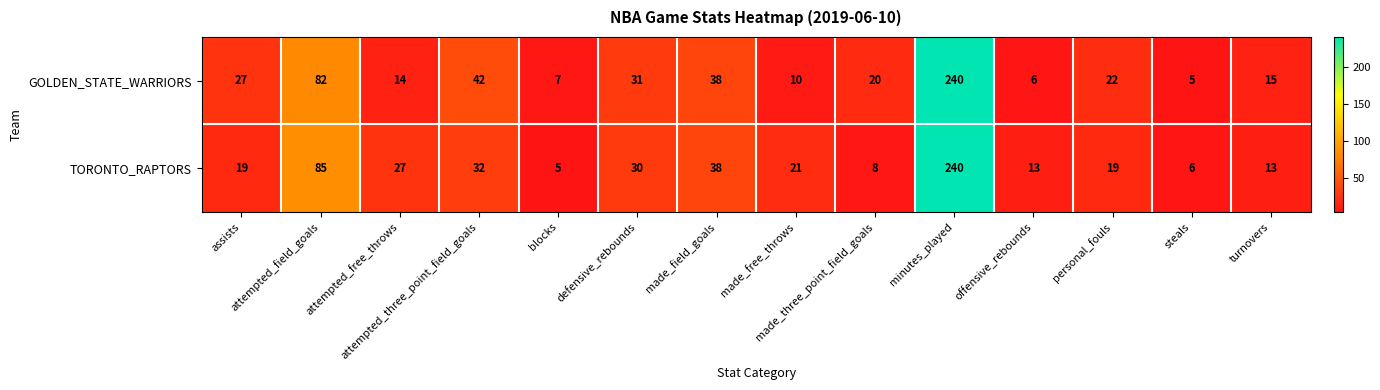

What is the average value of the GOLDEN_STATE_WARRIORS series?

40